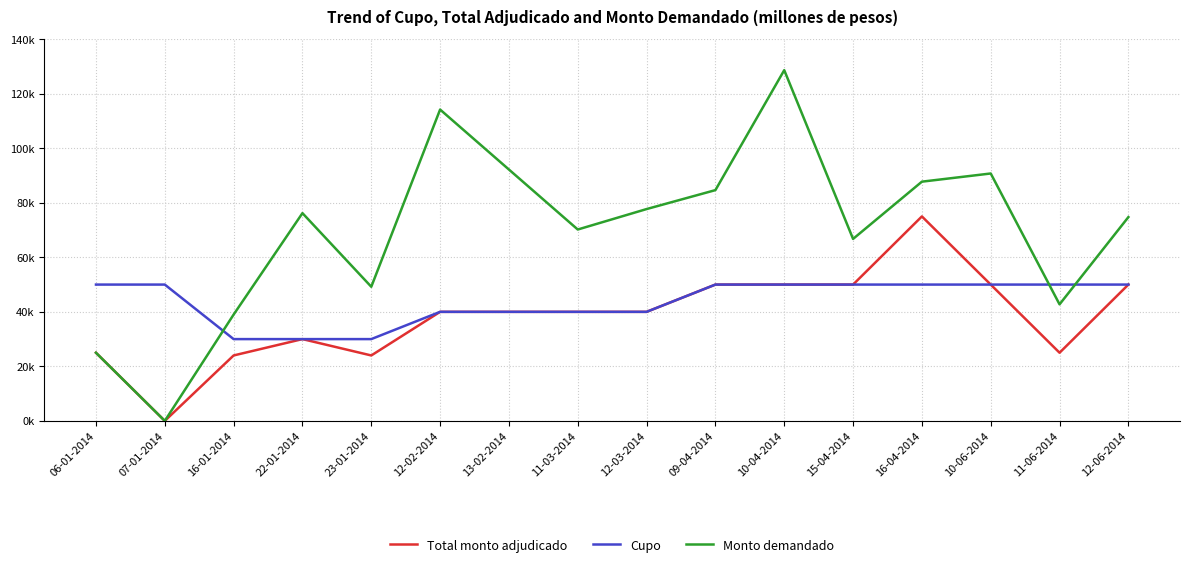

Does the chart have visible grid lines?

Yes